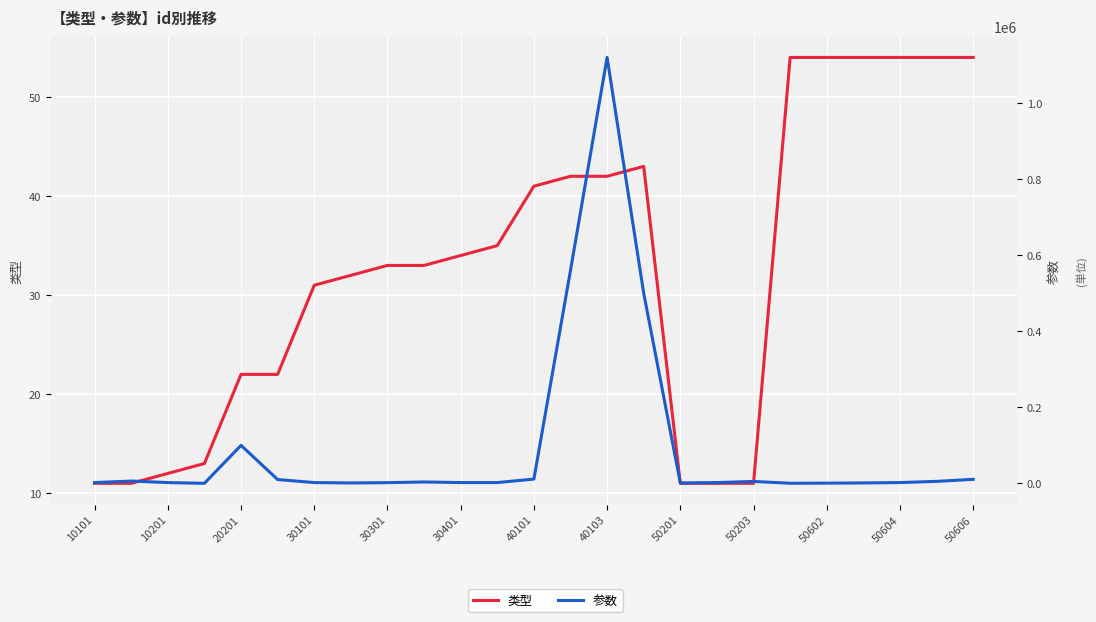

What is the difference between the highest and lowest values at 30301?

1767